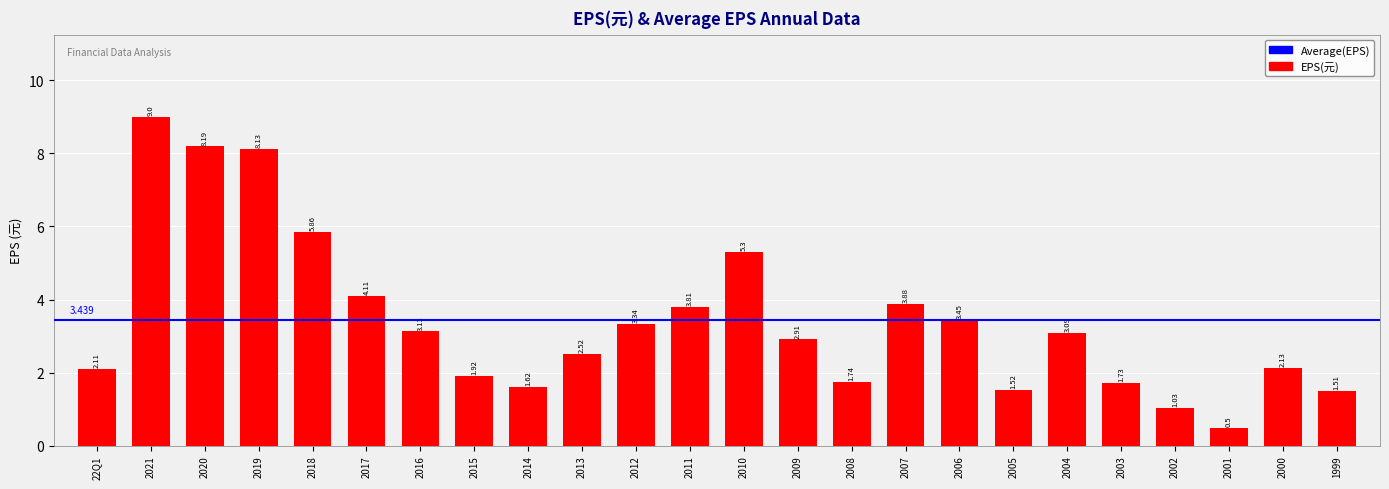

What is the ratio of the value at 2007 to the value at 22Q1?

1.8